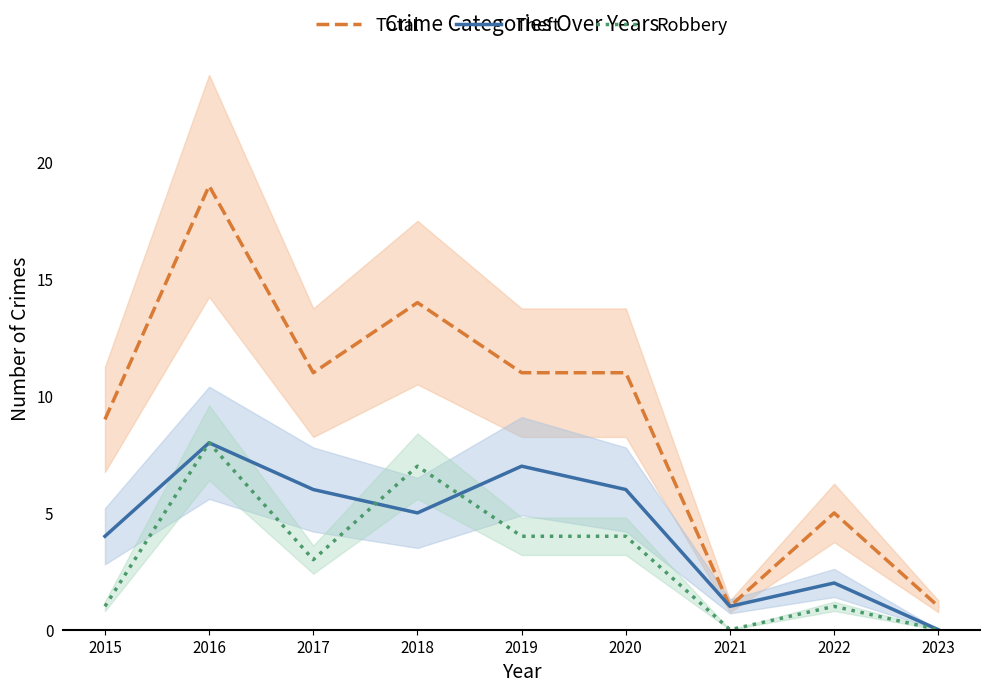

Is the value of Robbery at 2019 greater than the value of Theft at 2016?

No